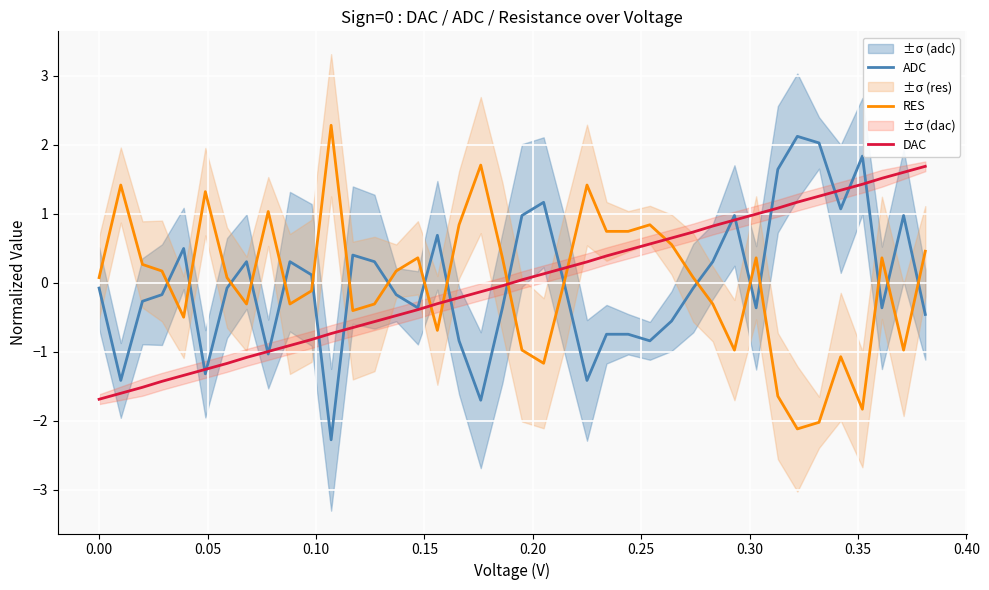

How many intersections are there between DAC and RES?

5